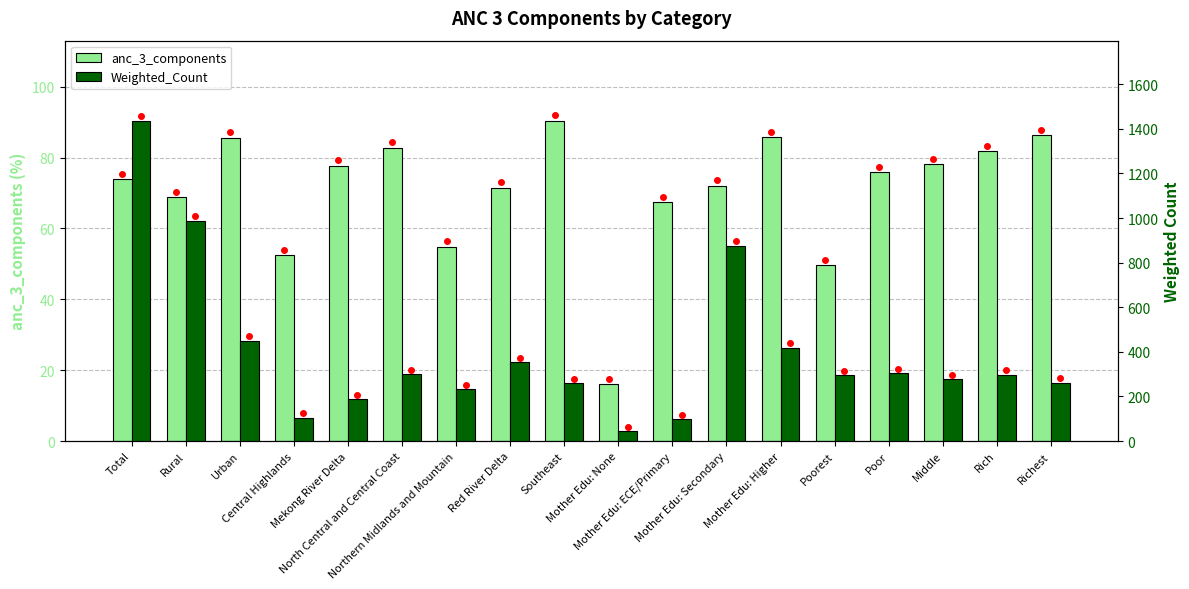

The value of Weighted_Count at Southeast is 87.3. True or false?

False